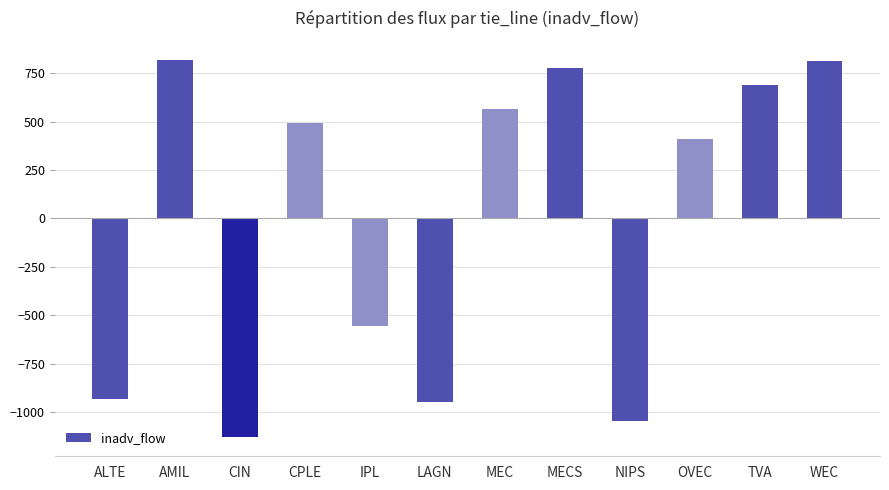

What is the greatest value displayed?

821